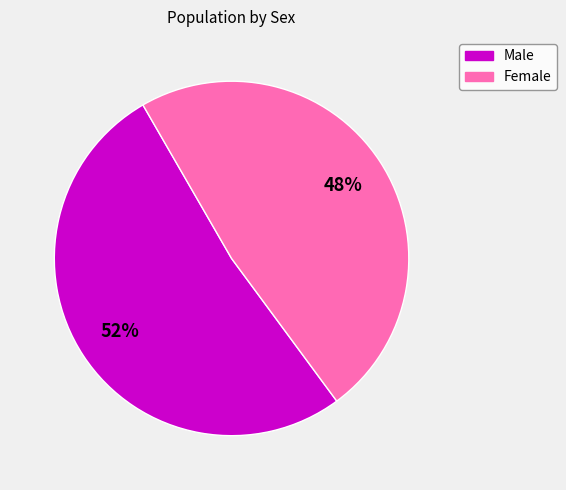

To the nearest percent, what percentage of the pie is Female?

48%